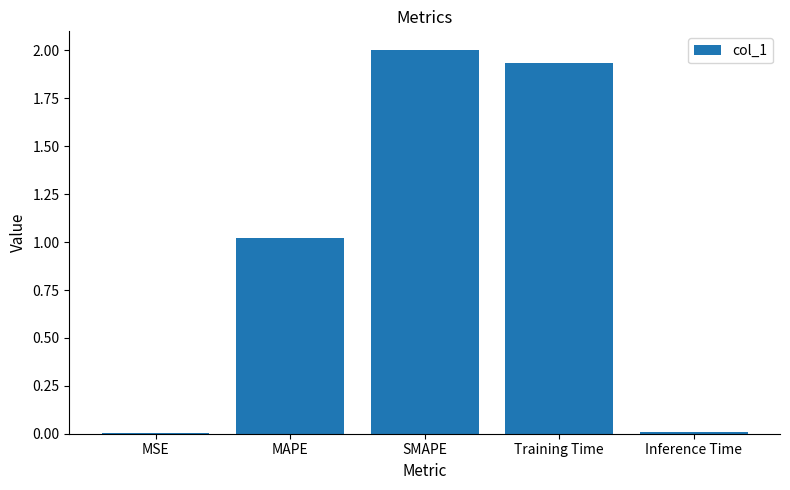

At which category does the chart reach its peak across all series?

SMAPE